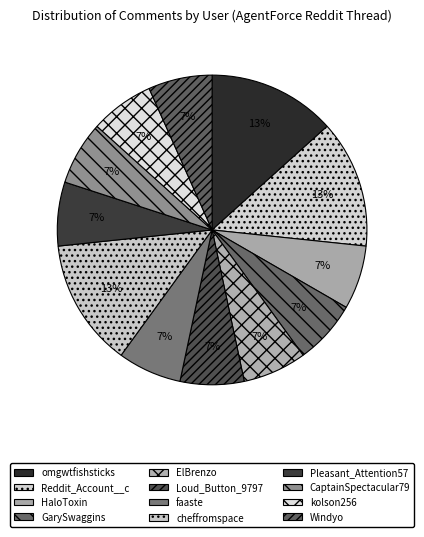

To the nearest percent, what percentage of the pie is Loud_Button_9797?

7%